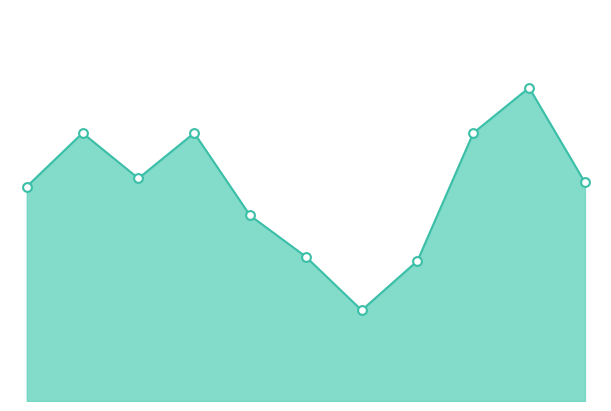

How many lines are shown in the chart?

1